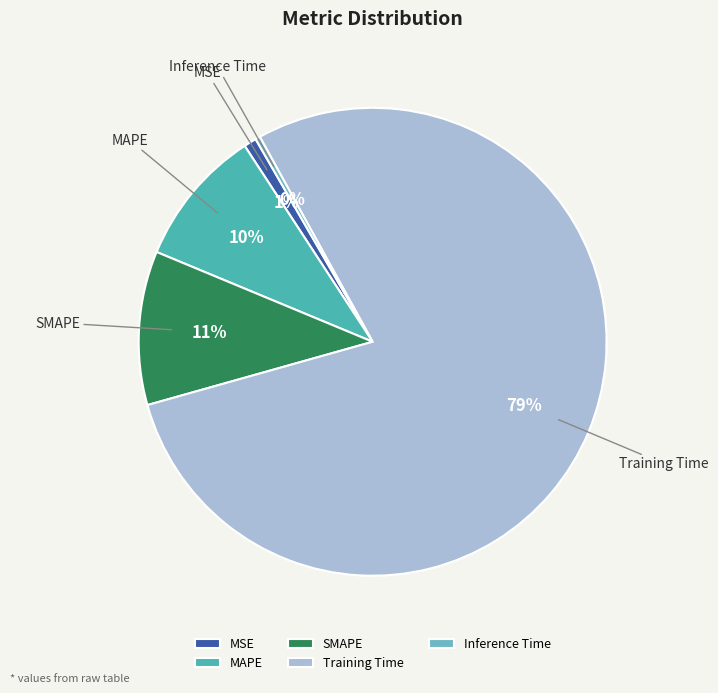

True or false: MSE accounts for 1% of the total.

True